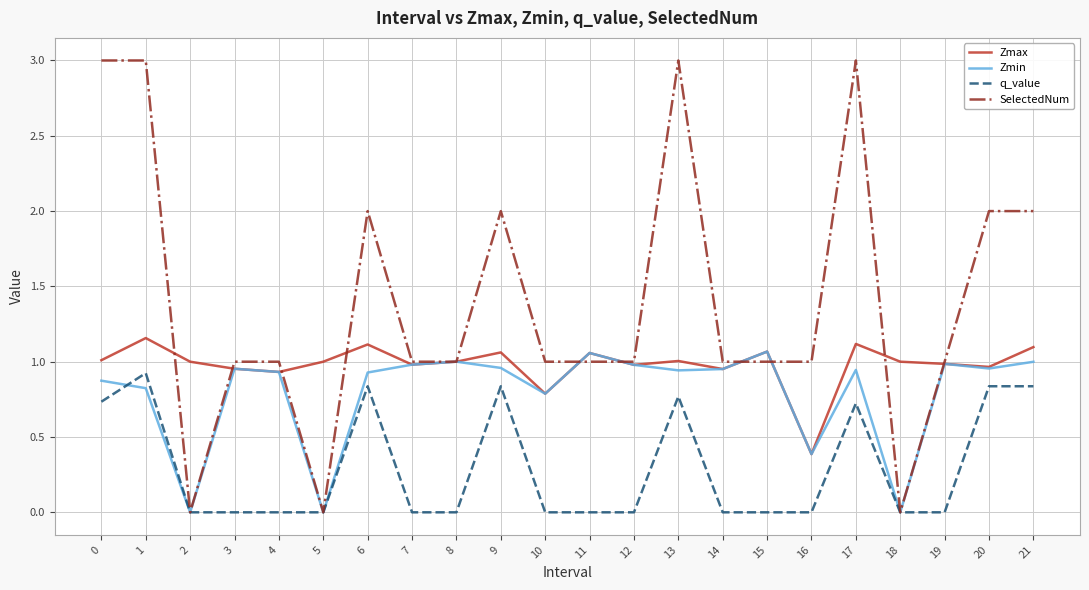

The value of SelectedNum at 12 is 1.7. True or false?

False